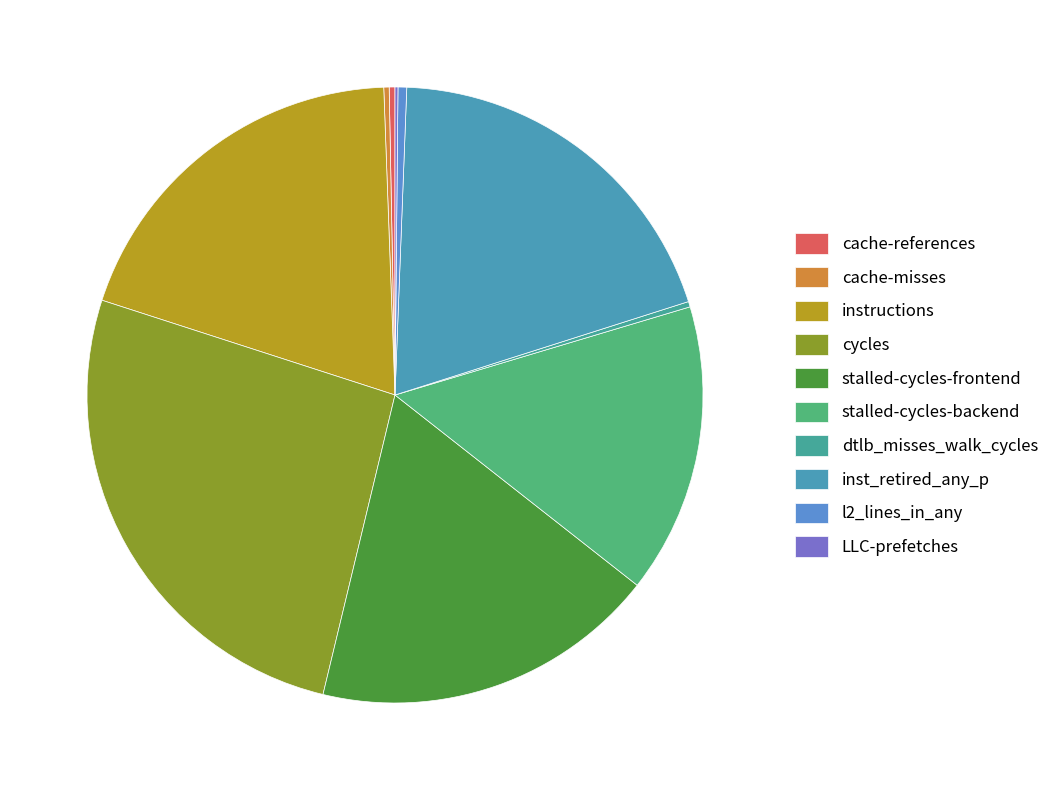

How many segments does this pie chart have?

10